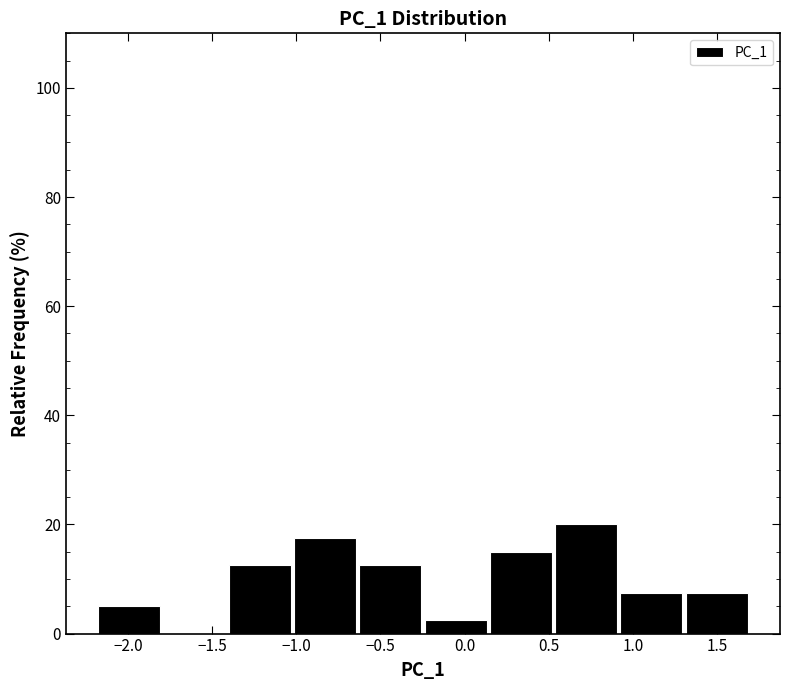

How tall is the bar that spans 0.55 to 0.90 on the x-axis? Neither the bar edges nor the heights are printed on the chart, so give them approximately, as read against the axes.

20